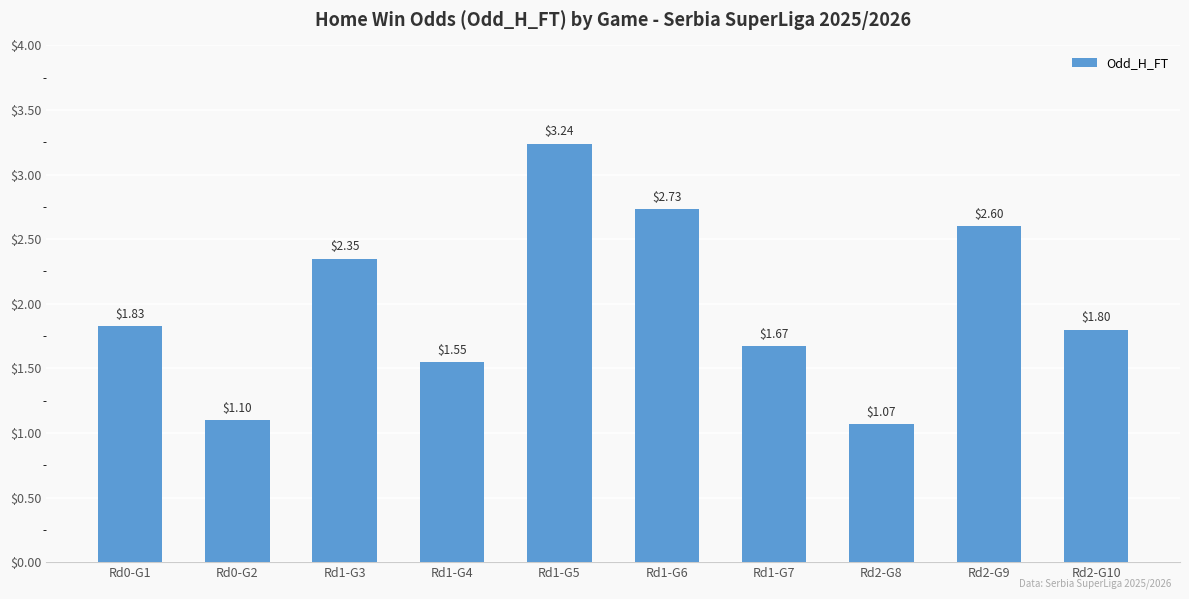

What is the difference between the maximum and minimum values?

2.2